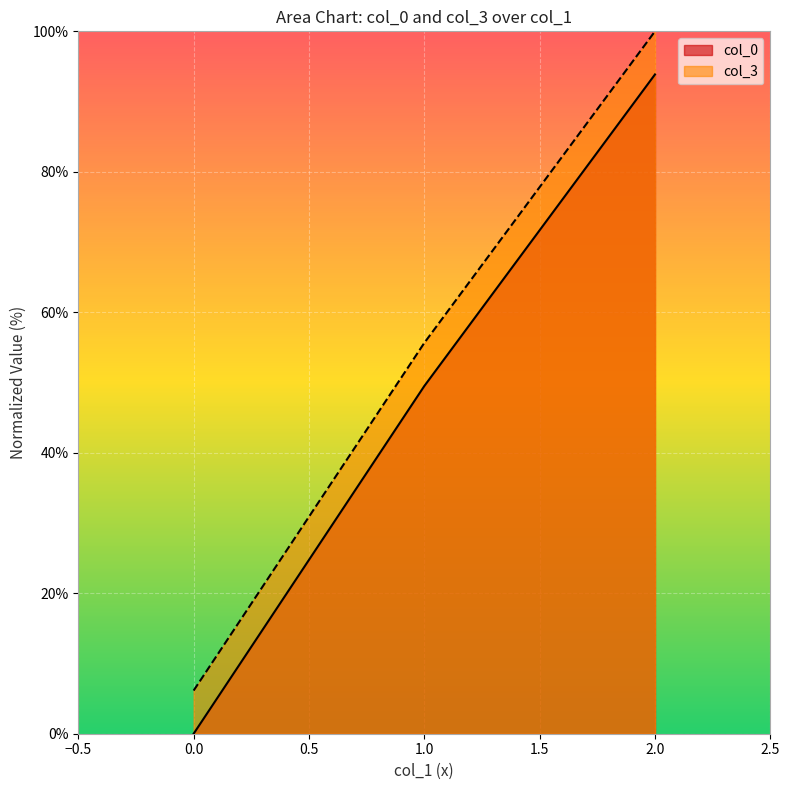

At which category is the sum across all series the highest?

2.0